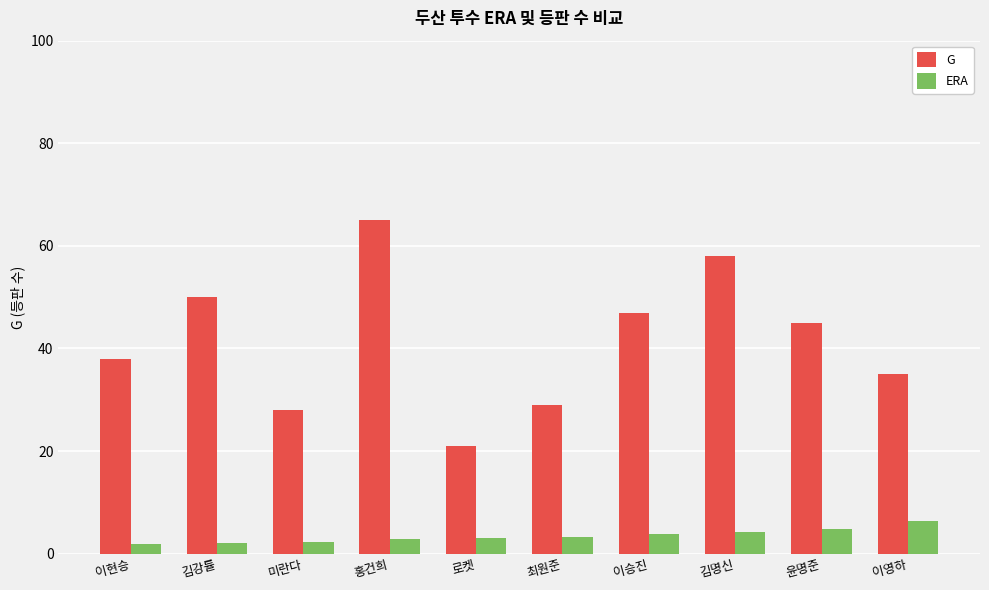

What is the greatest value displayed?

65.0